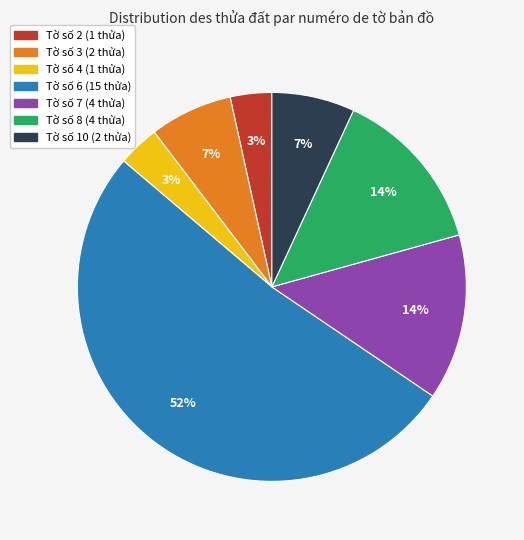

Is there a majority slice in this chart?

Yes